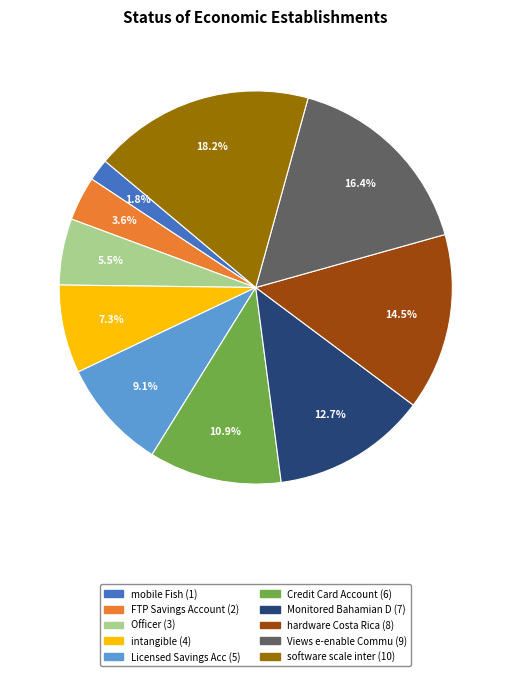

What is the ratio of the value at intangible to the value at Credit Card Account?

0.7